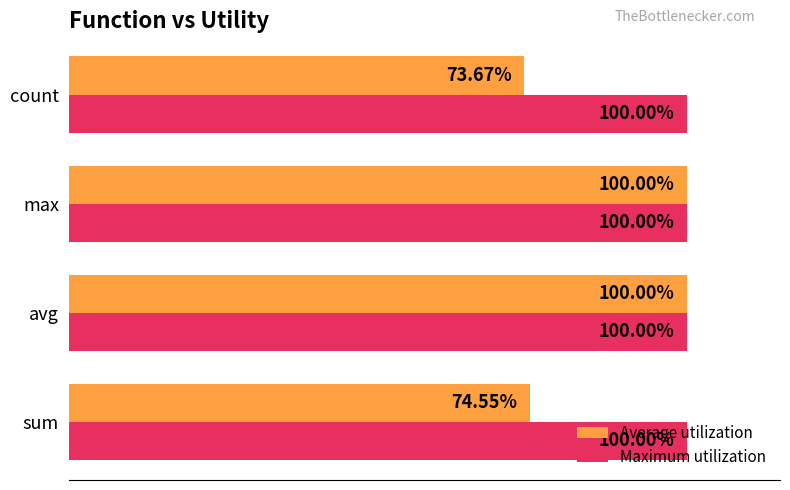

Which series has the largest total across all categories?

Maximum utilization